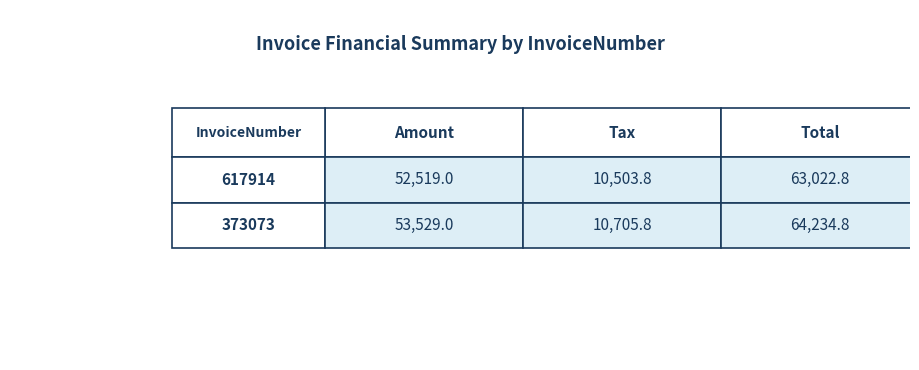

Rank the series by their maximum value, from lowest to highest.

617914, 373073